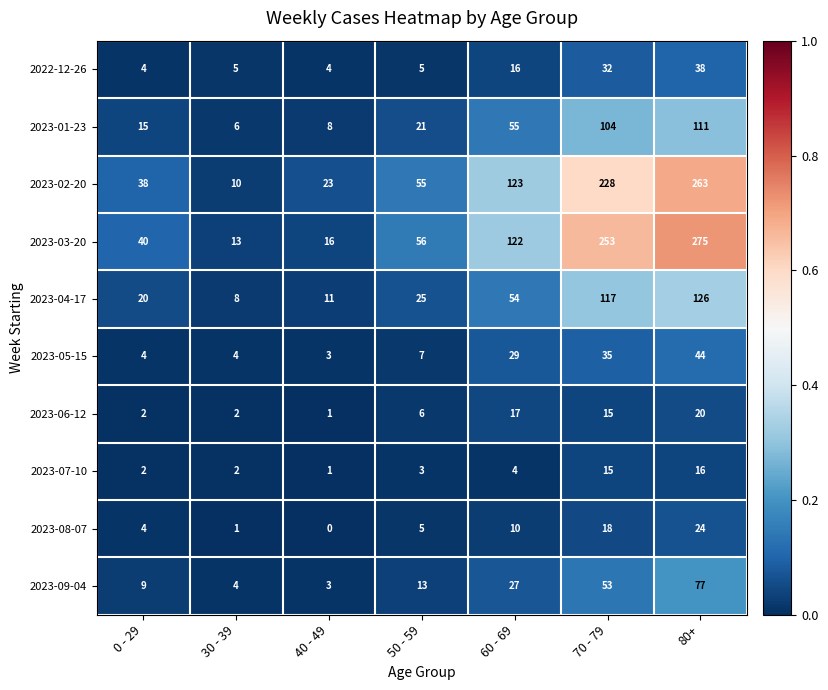

Which series has the largest range (max minus min)?

2023-03-20